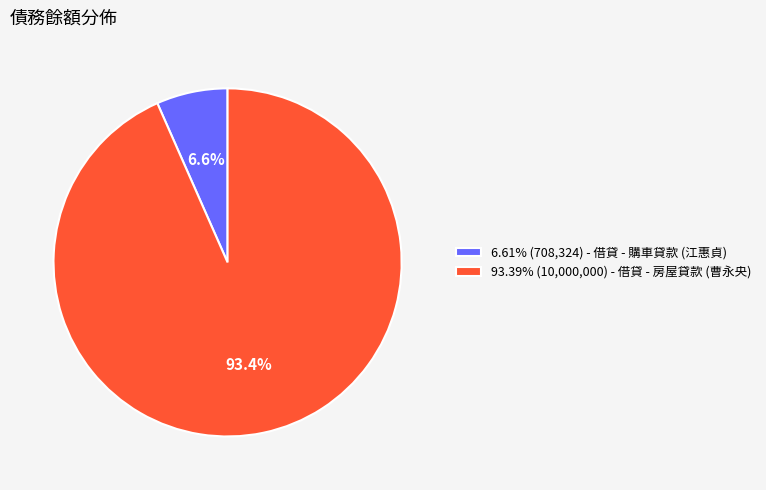

How many segments does this pie chart have?

2